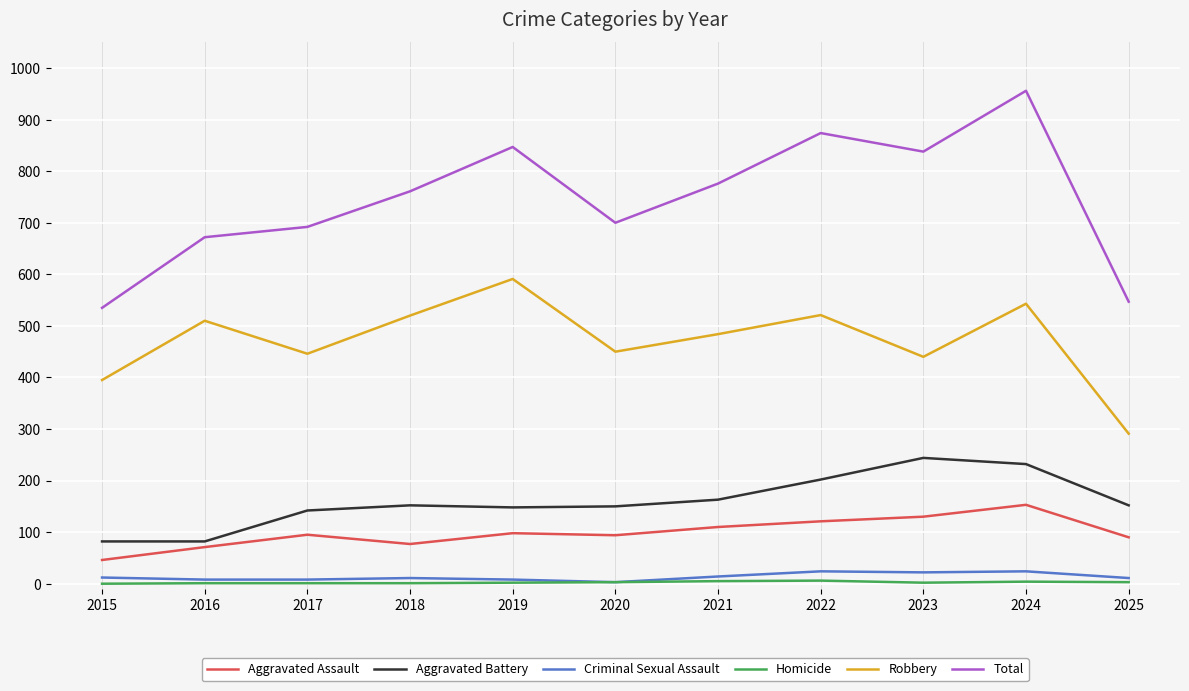

What is the average value of the Robbery series?

472